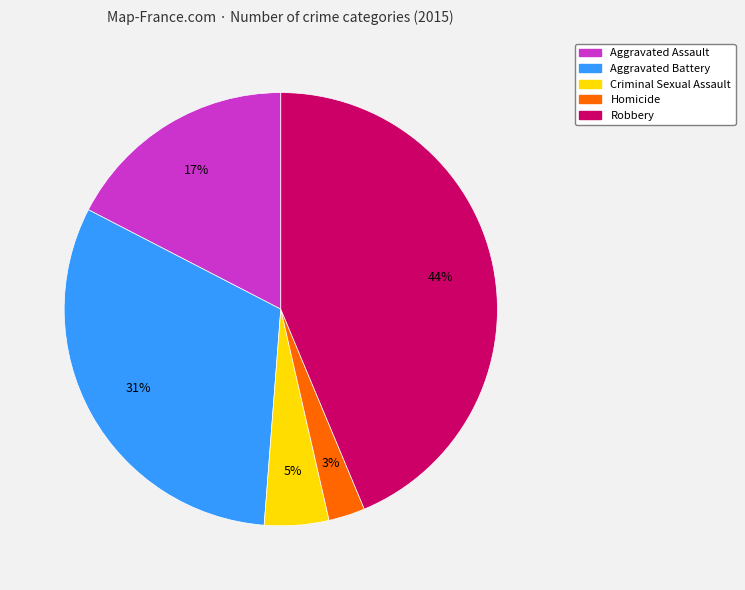

True or false: Robbery accounts for 44% of the total.

True